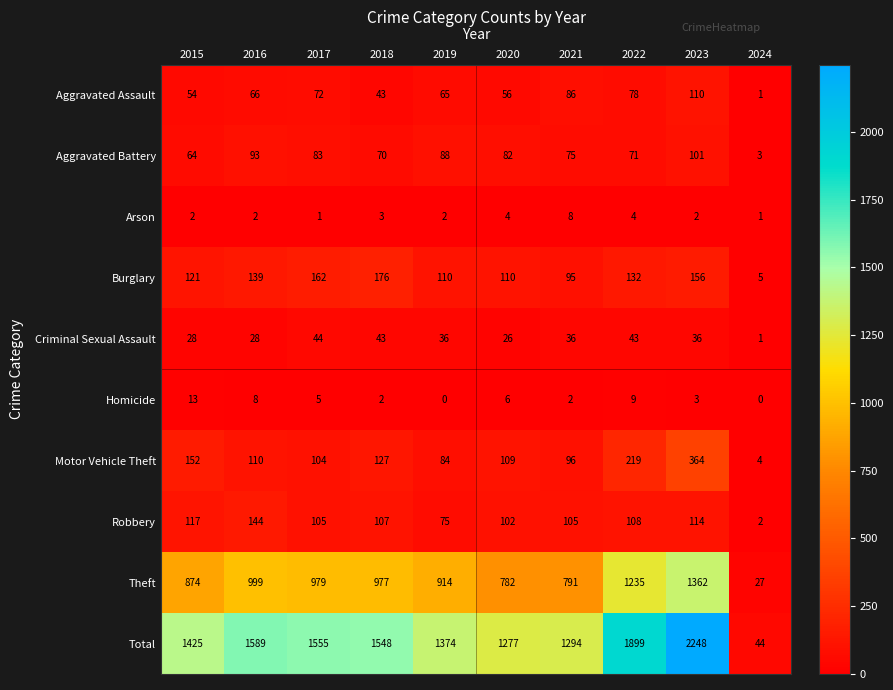

What is the spread (max minus min) of values at 2018?

1546